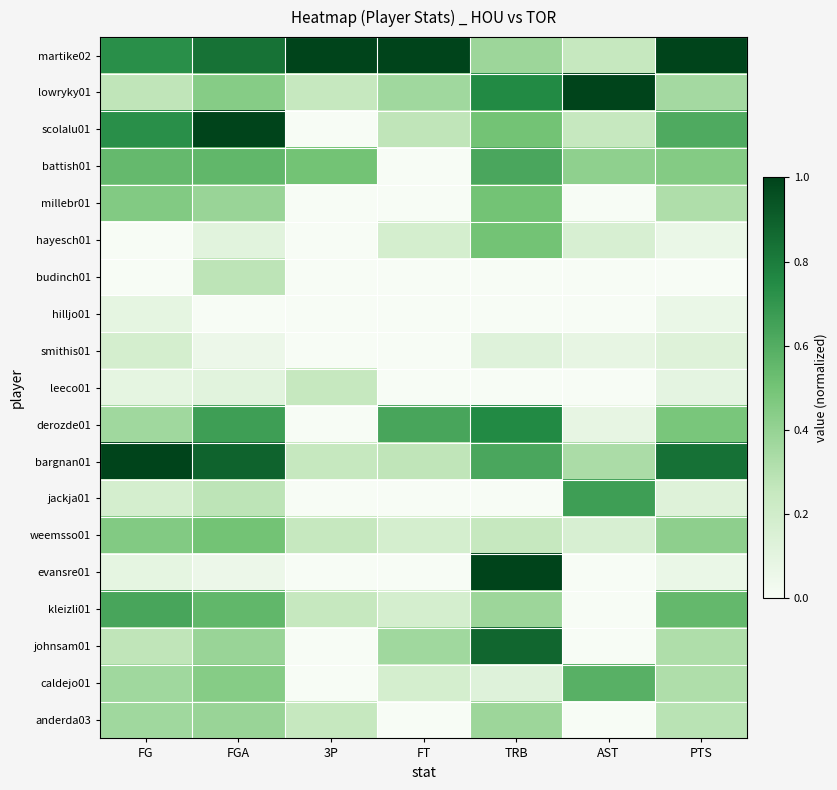

Between FT and TRB, which series saw the biggest shift?

evansre01